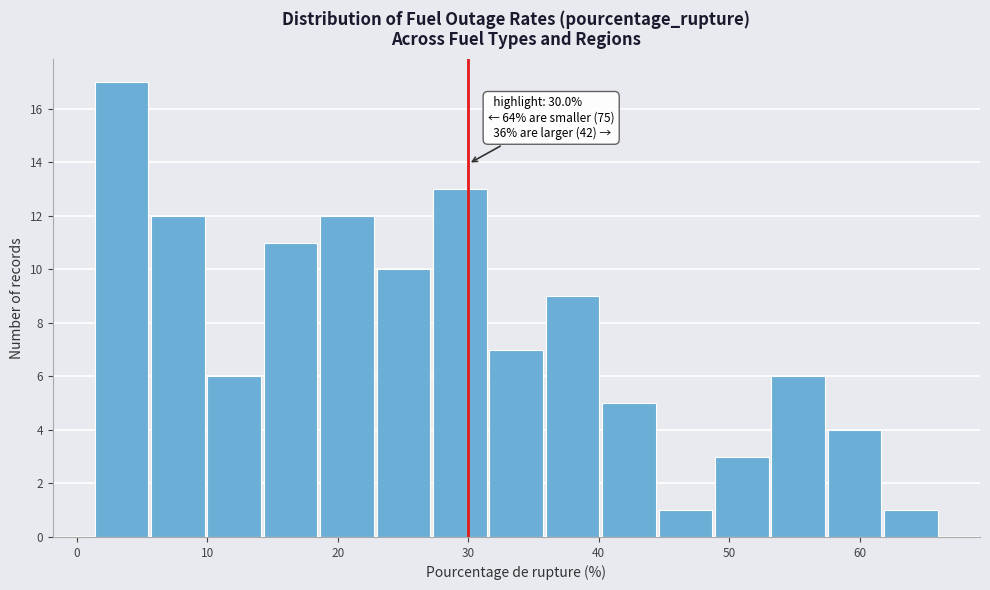

Over which range of the x-axis is the bar tallest?

1 to 6